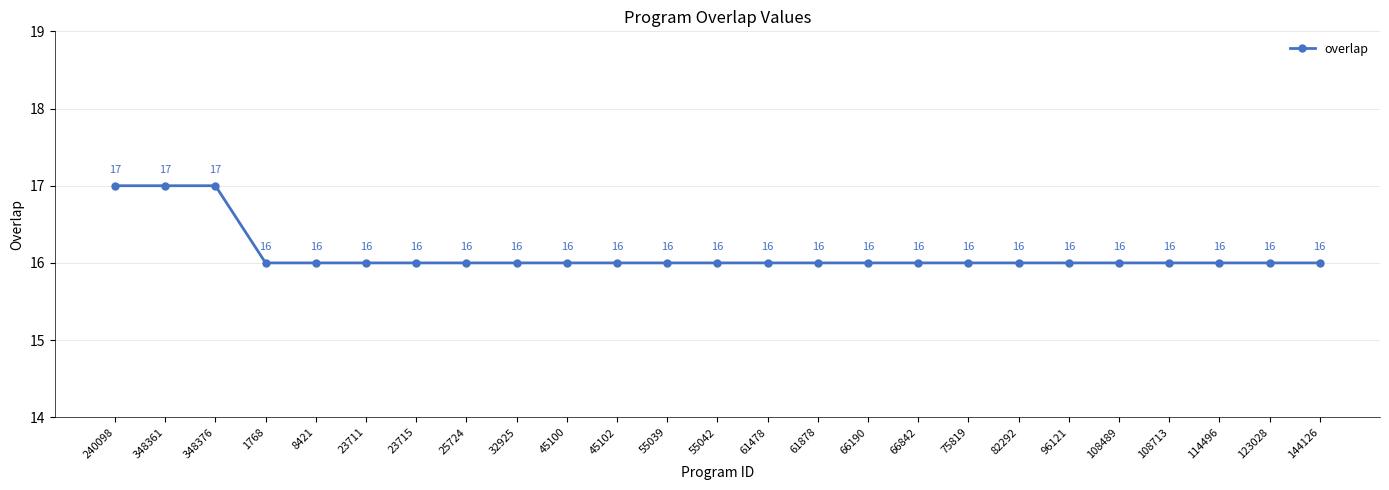

Approximately how many times larger is the value at 45102 compared to 108489?

1.0